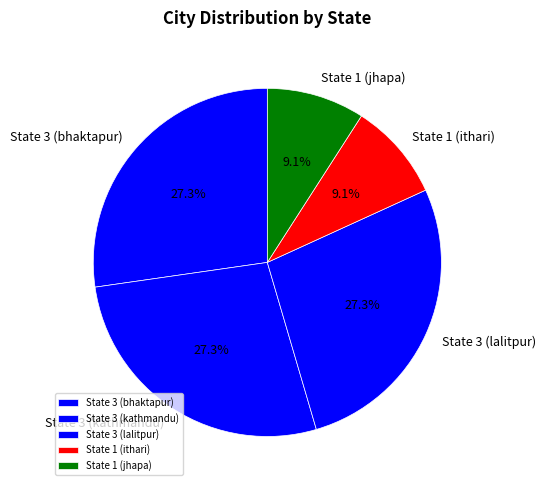

What percentage is NOT represented by State 3 (bhaktapur)?

72.7%